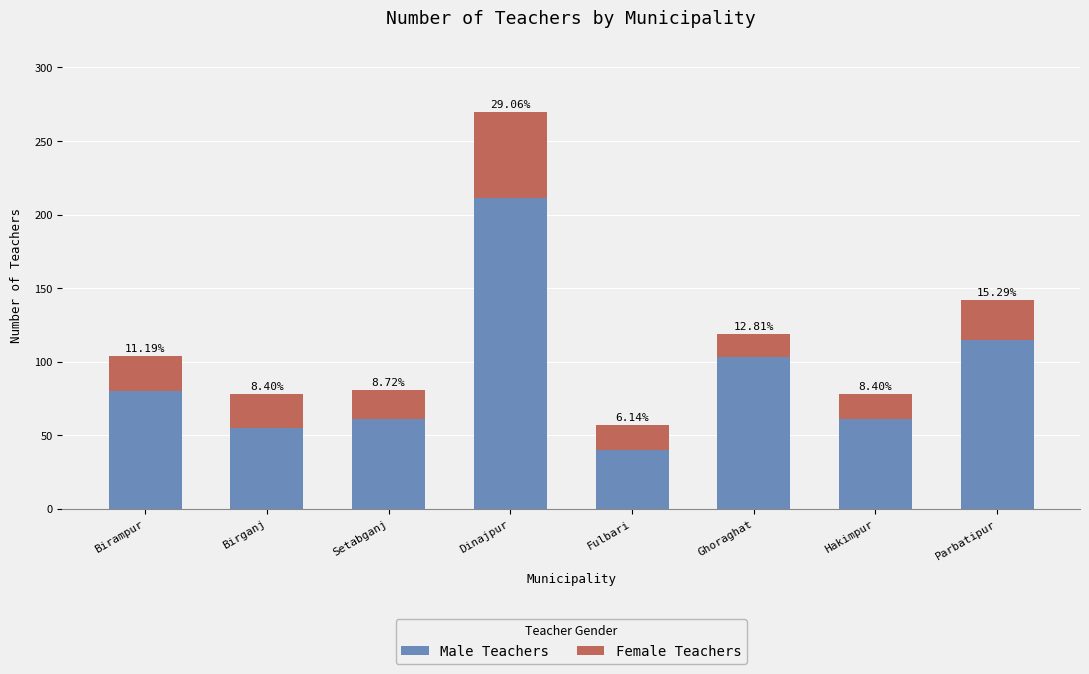

How many bars are there in total?

8